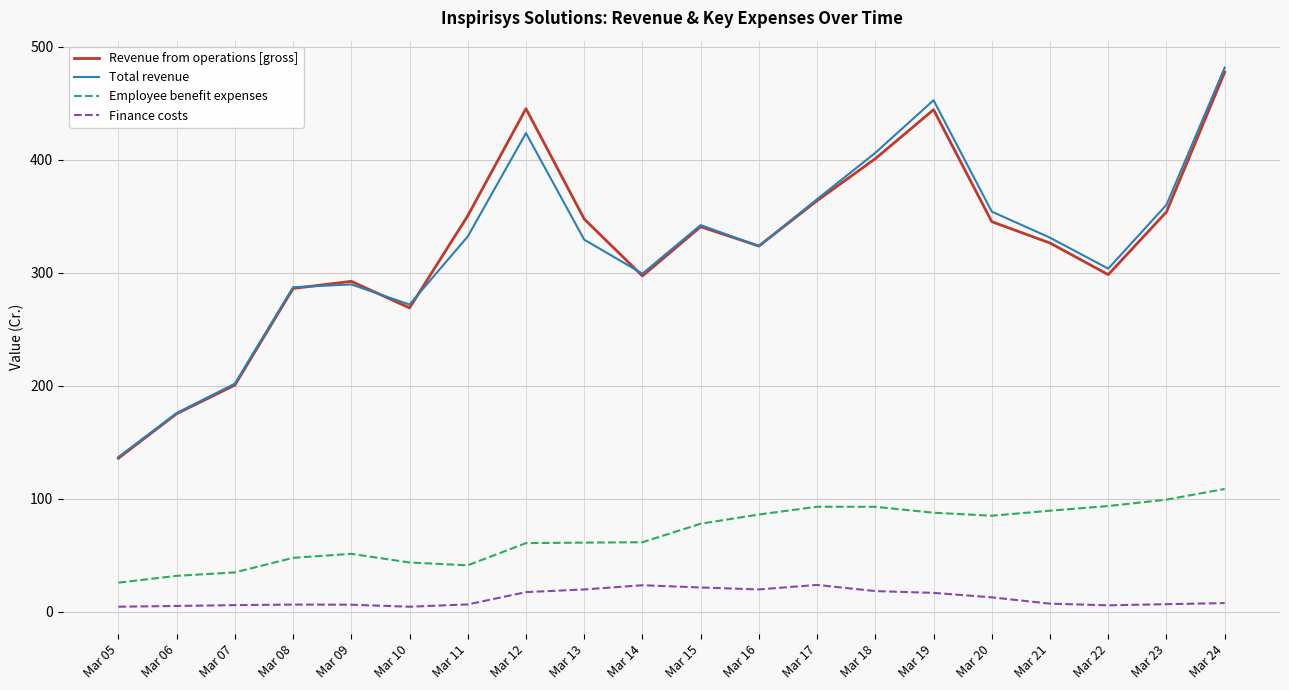

Which series has the widest spread of values?

Total revenue